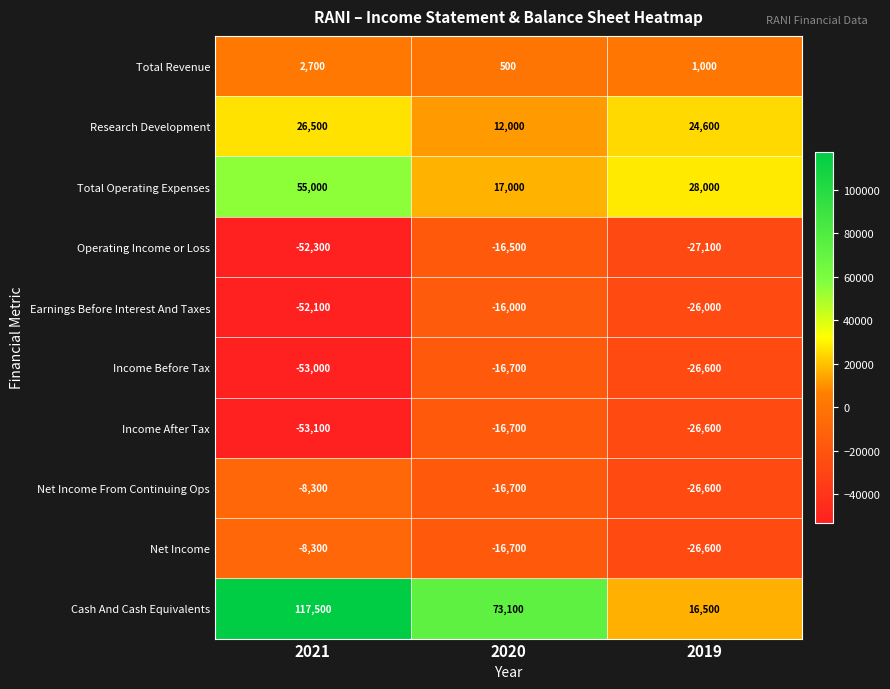

How many categories are shown in the chart?

3